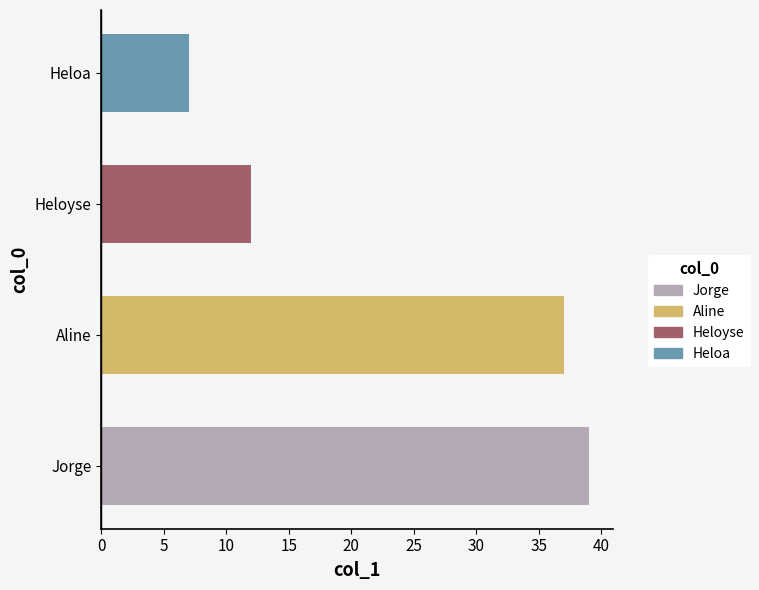

How many series are shown in this chart?

1